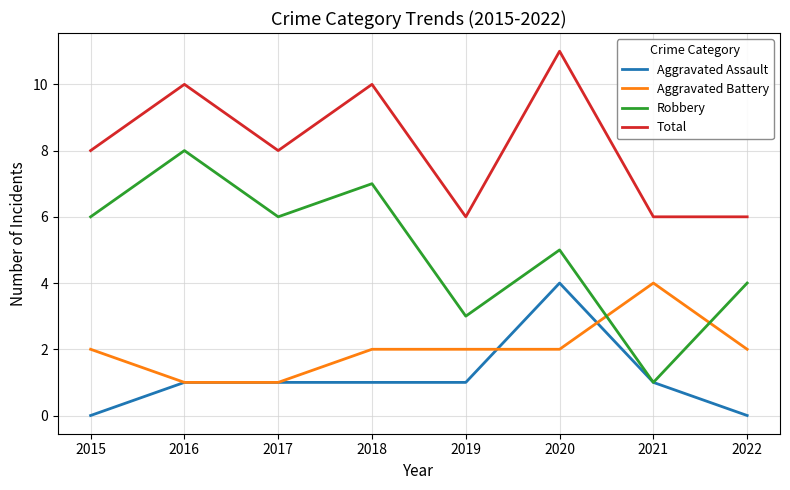

Is it true that Robbery equals 4 at 2022?

True